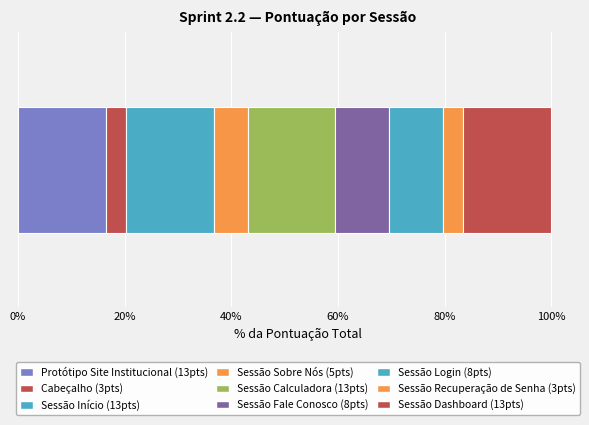

How many data points does each series have?

1